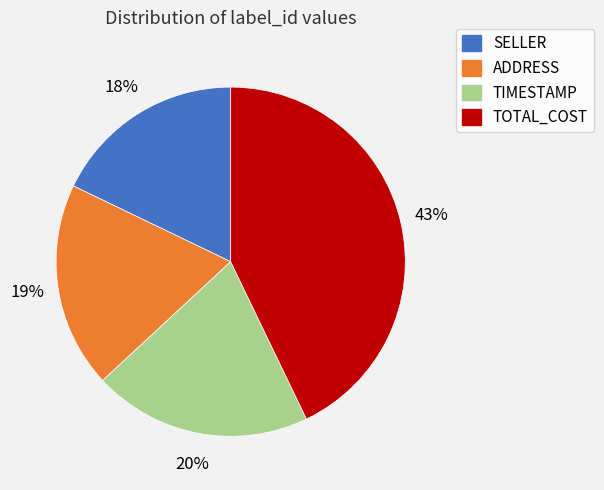

To the nearest percent, what is the average slice percentage?

25%